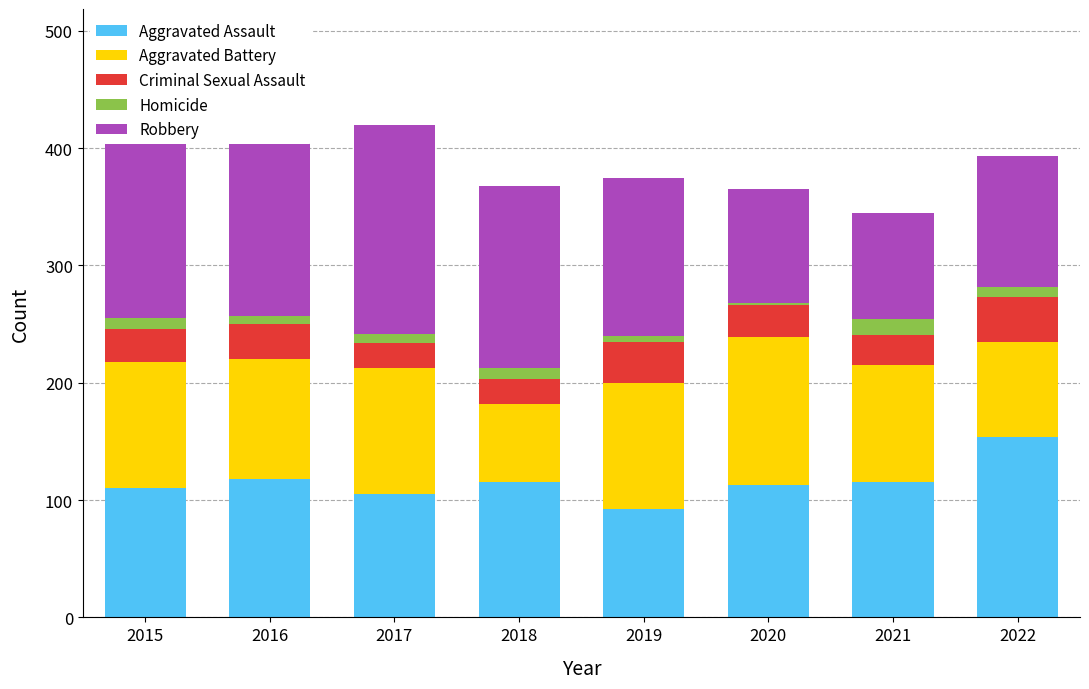

What is the approximate value of Criminal Sexual Assault at 2017?

21